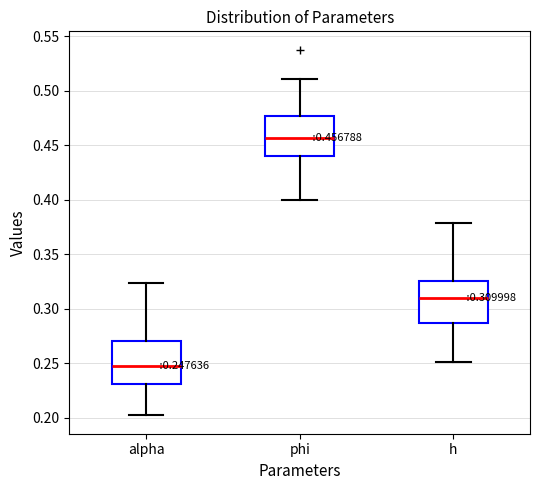

Which box's median line is the highest?

phi